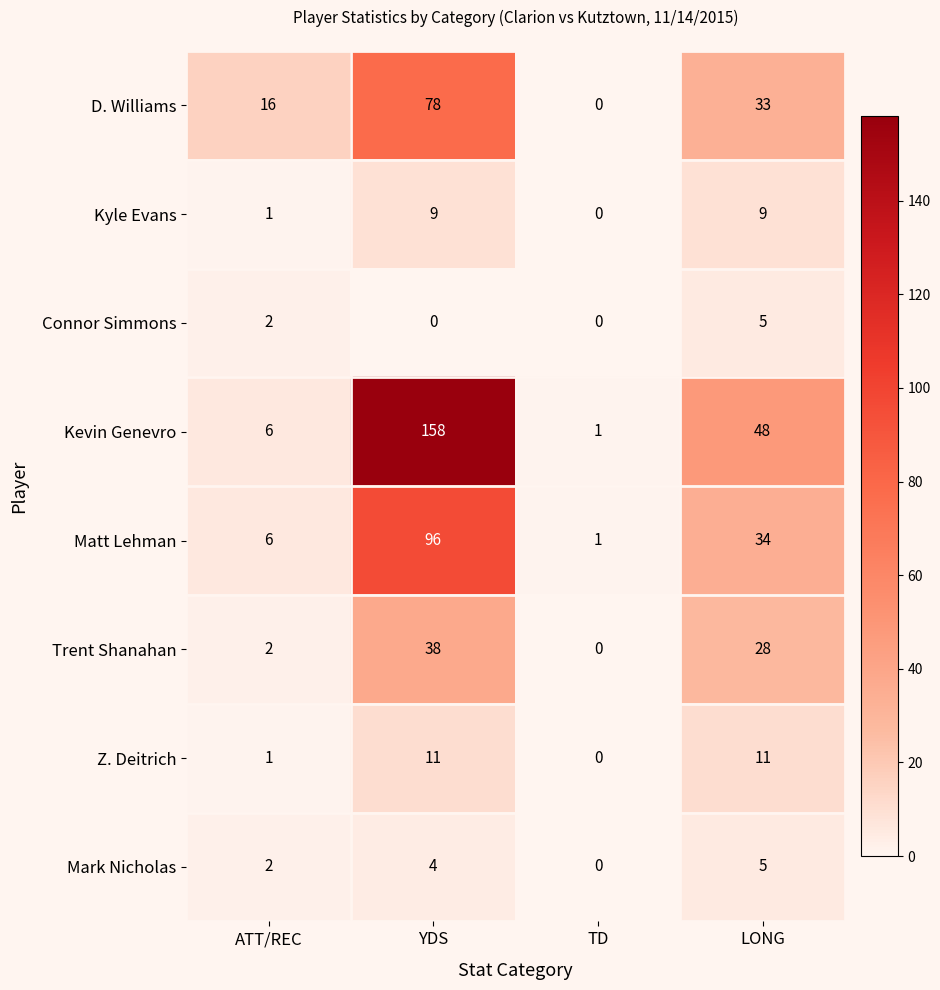

True or false: Trent Shanahan has a value of 28 at LONG.

True